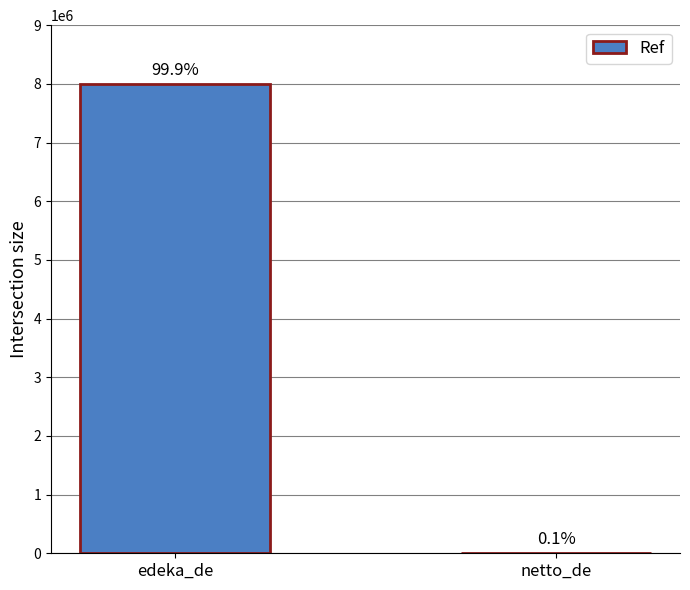

List the labels in order of value, smallest first.

netto_de, edeka_de